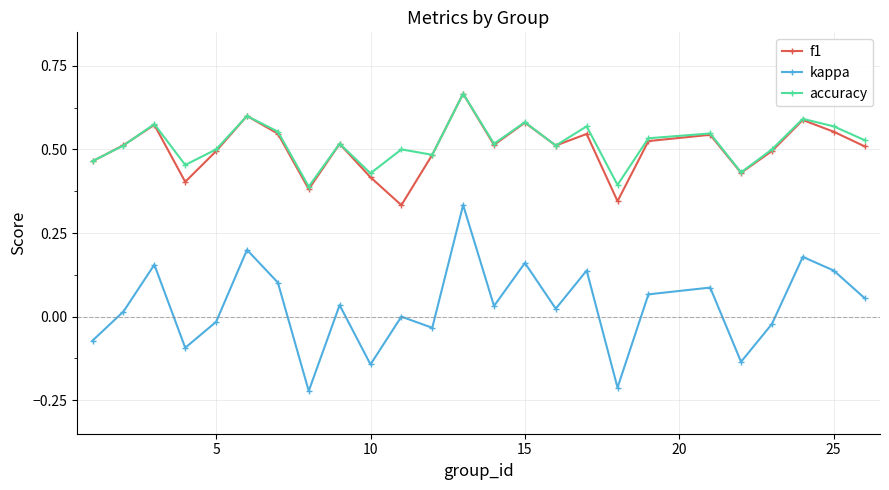

What is the sum of all accuracy values?

12.9